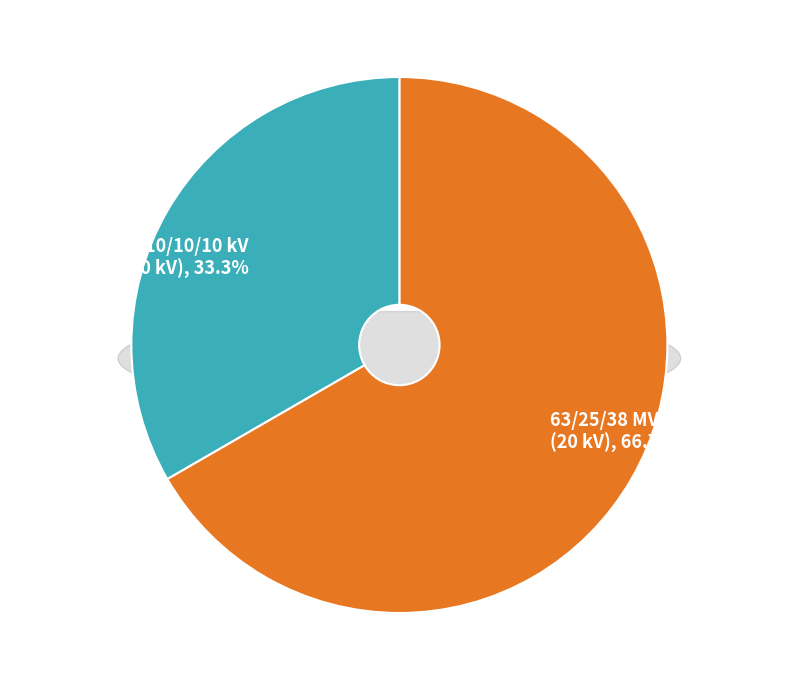

What is the change in value from 63/25/38 MVA 110/20/10 kV to 63/25/38 MVA 110/10/10 kV?

-10